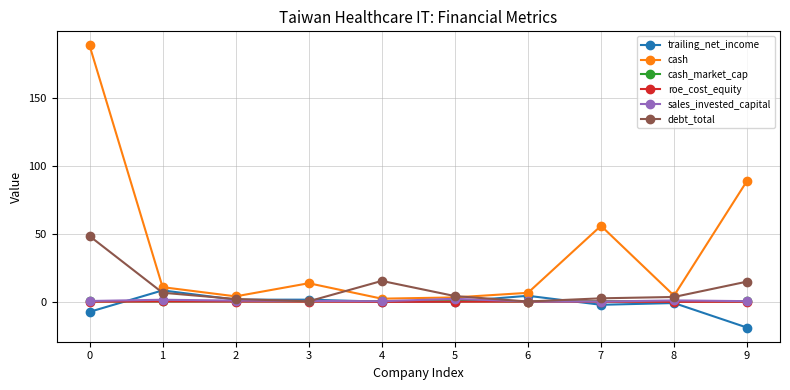

Which series has the largest total across all categories?

cash